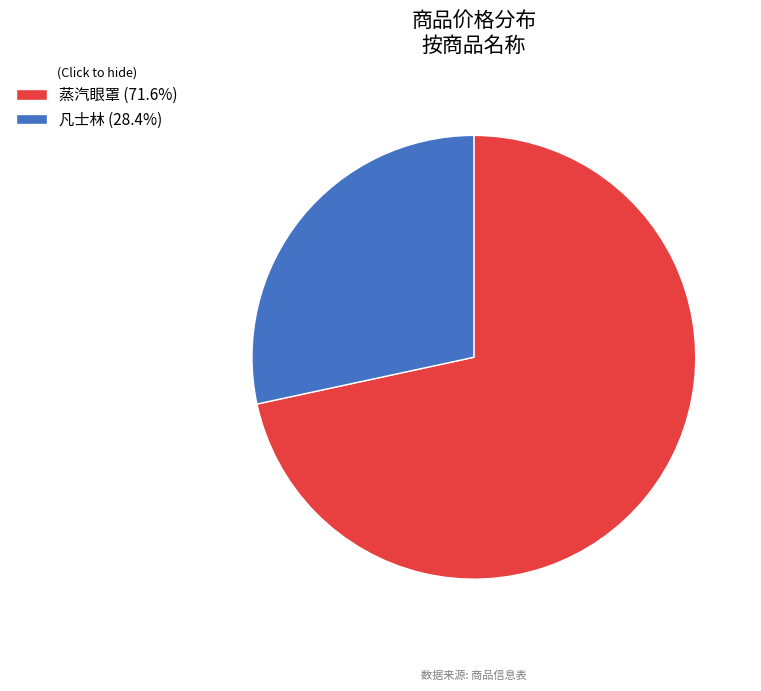

Rank the categories by value from highest to lowest.

蒸汽眼罩, 凡士林